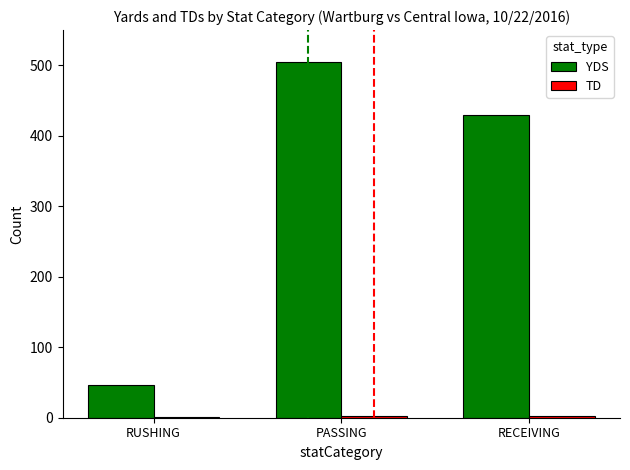

Are the bars grouped side by side (vs. stacked)?

Yes